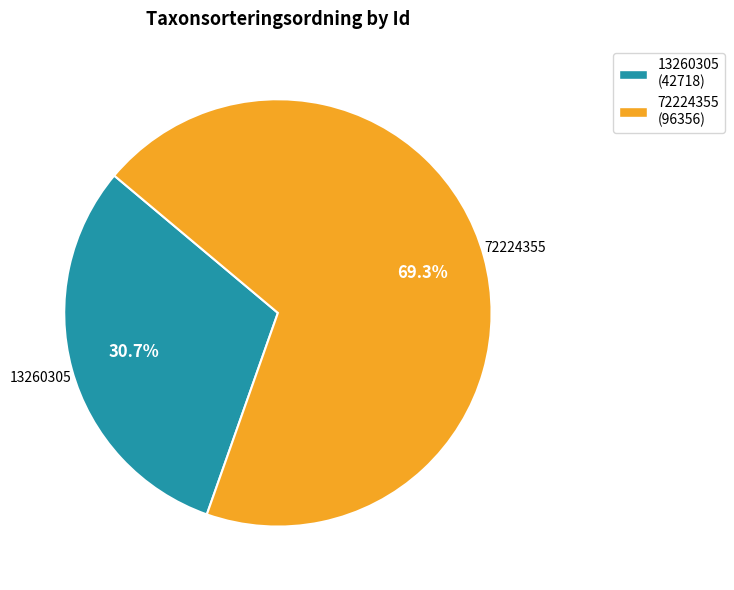

Does 13260305 account for over 50% of the chart?

No